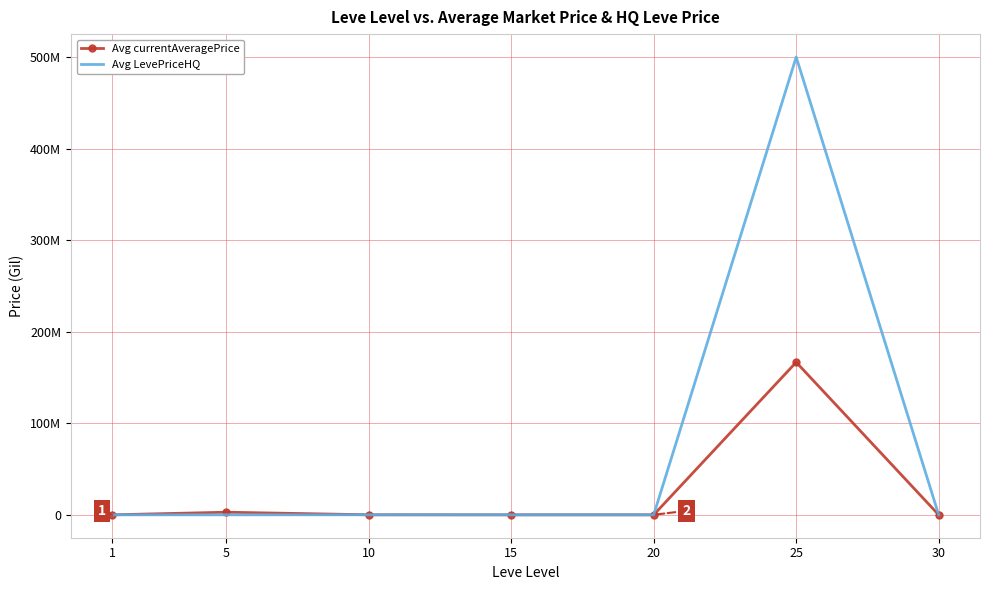

What are all the series names shown in the legend?

Avg currentAveragePrice, Avg LevePriceHQ